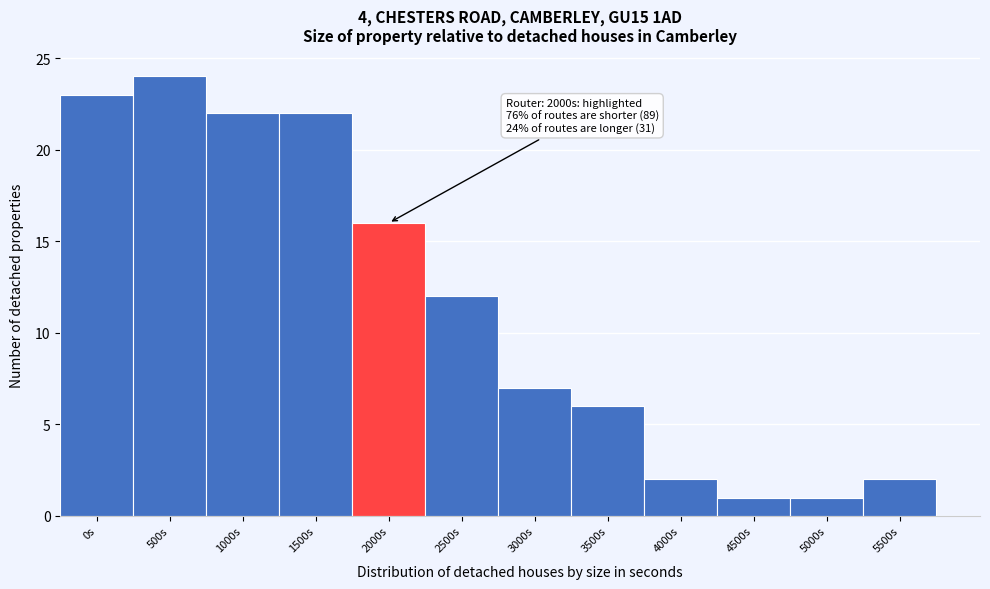

Reading left to right, extract all data points from this chart.

0s=23	500s=24	1000s=22	1500s=22	2000s=16	2500s=12	3000s=7	3500s=6	4000s=2	4500s=1	5000s=1	5500s=2